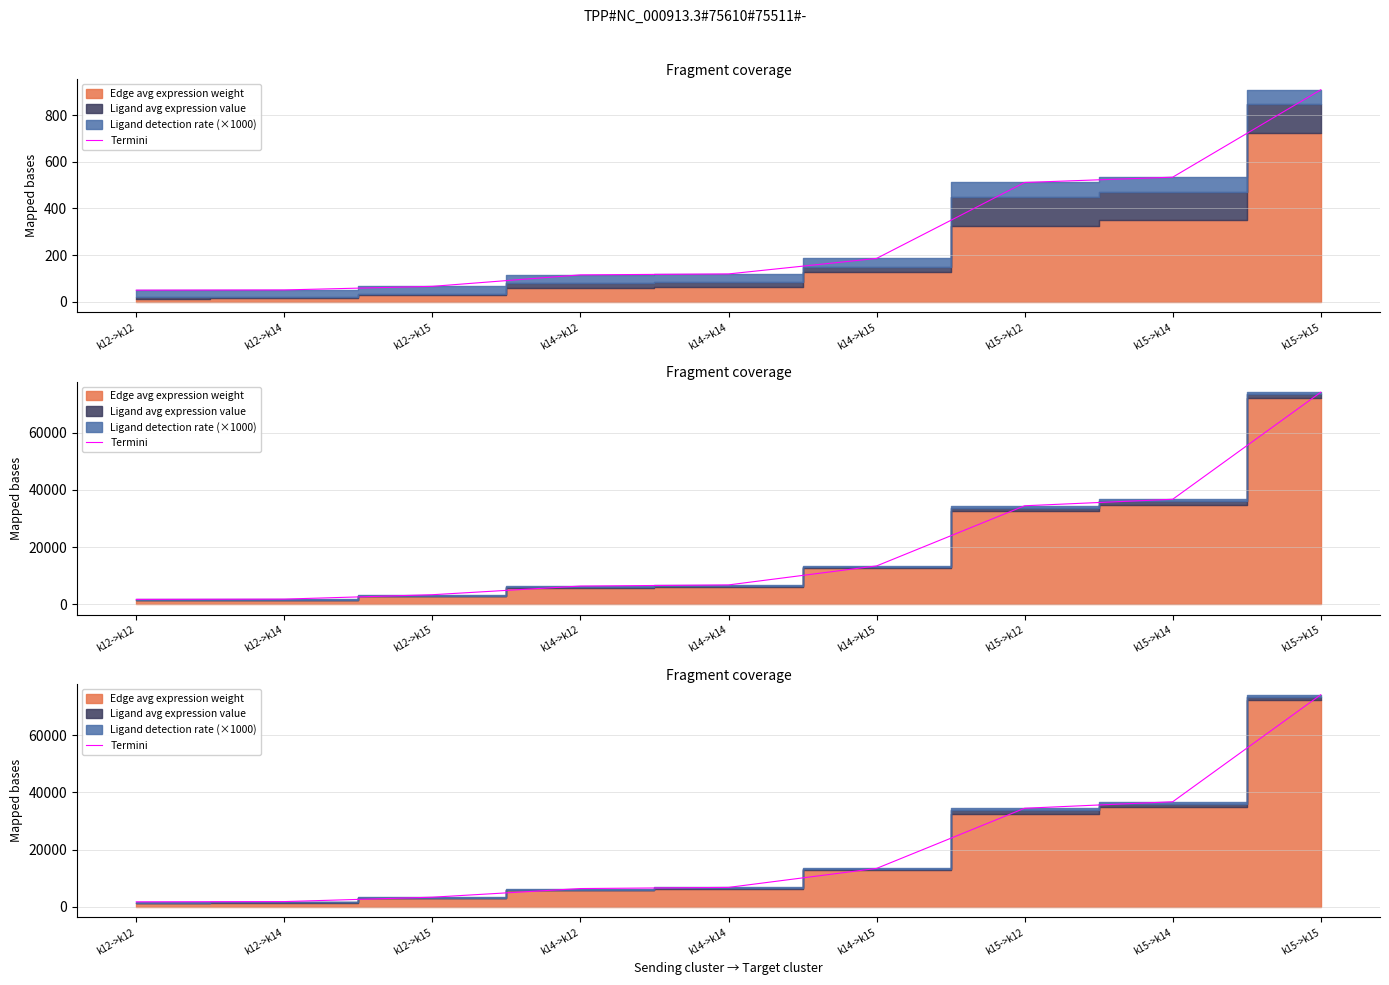

Approximately how many times larger is the value at k14->k15 compared to k15->k15?

0.2